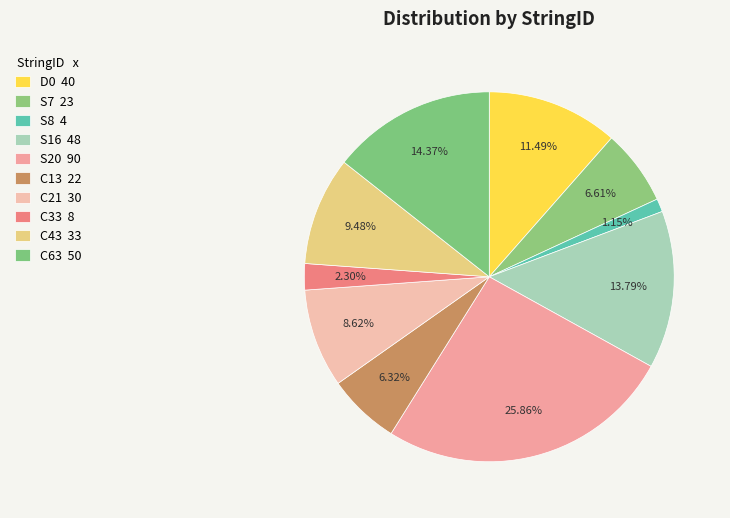

Count the number of slices in the pie.

10